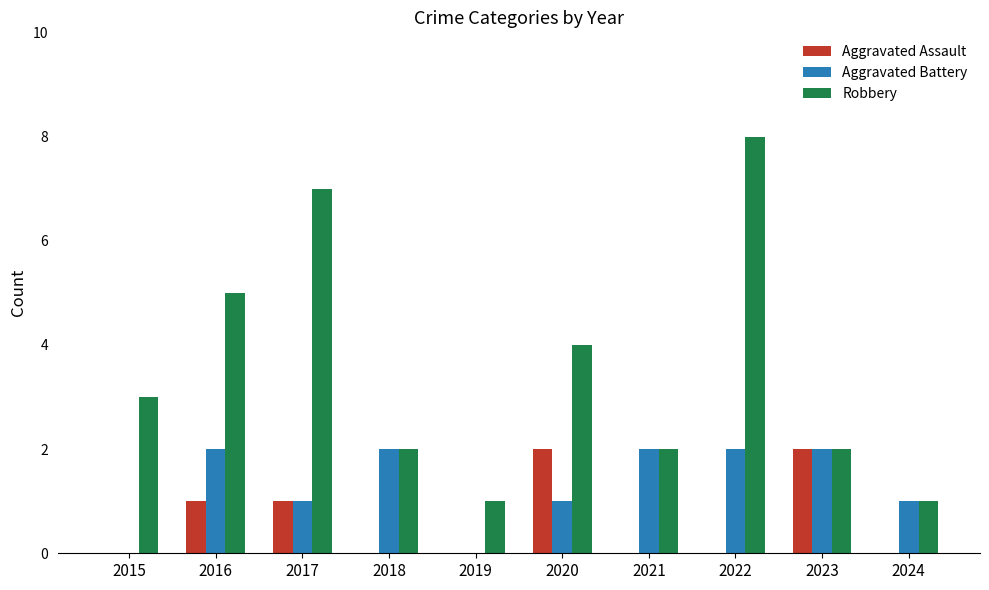

Which label corresponds to the largest value in the chart?

2022